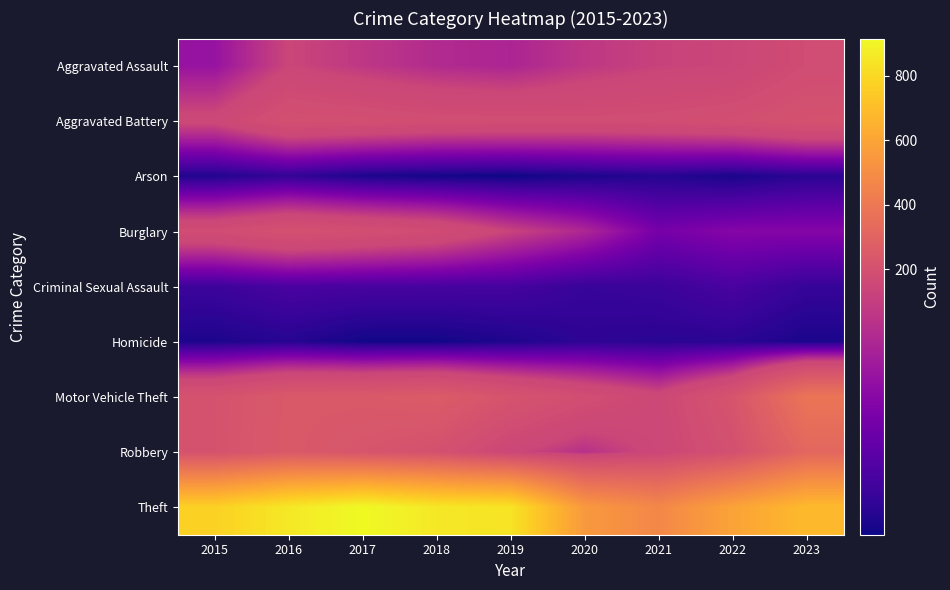

List the series in order of their peak value, lowest first.

Homicide, Arson, Criminal Sexual Assault, Aggravated Assault, Burglary, Aggravated Battery, Robbery, Motor Vehicle Theft, Theft